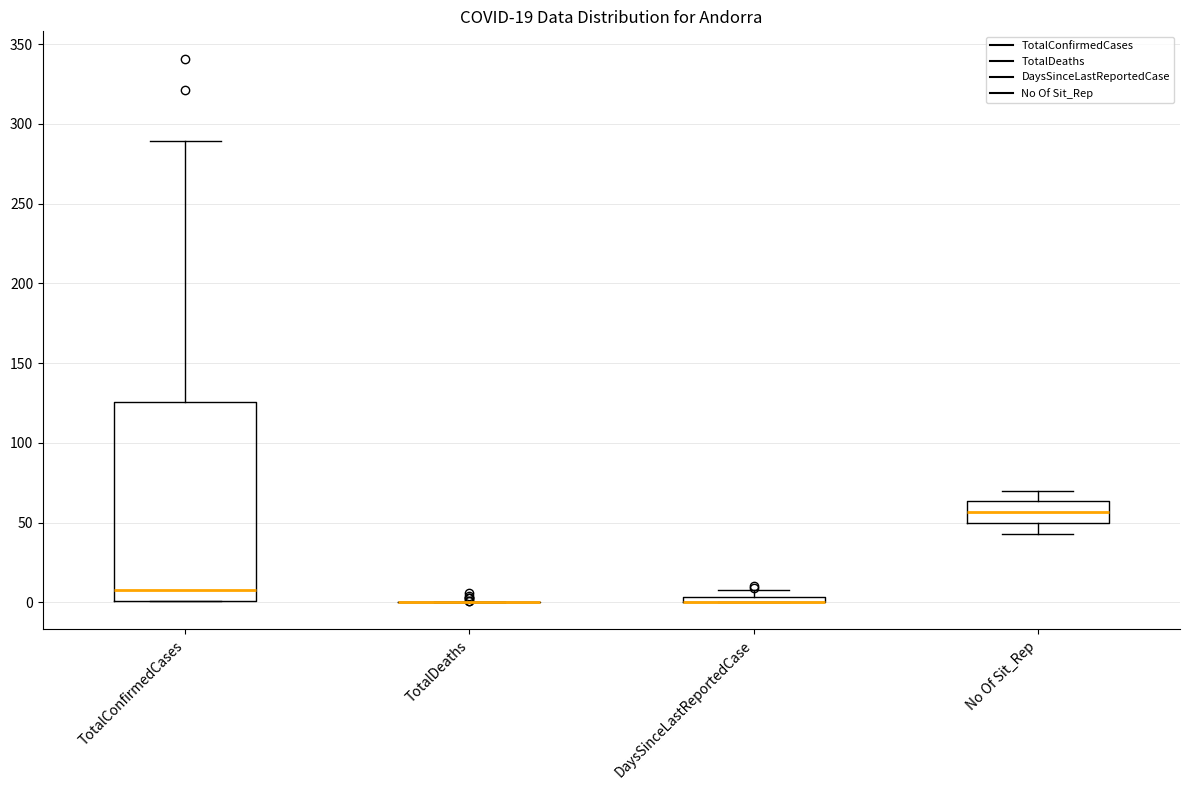

Comparing the boxes themselves (not the whiskers), which one is the tallest?

TotalConfirmedCases